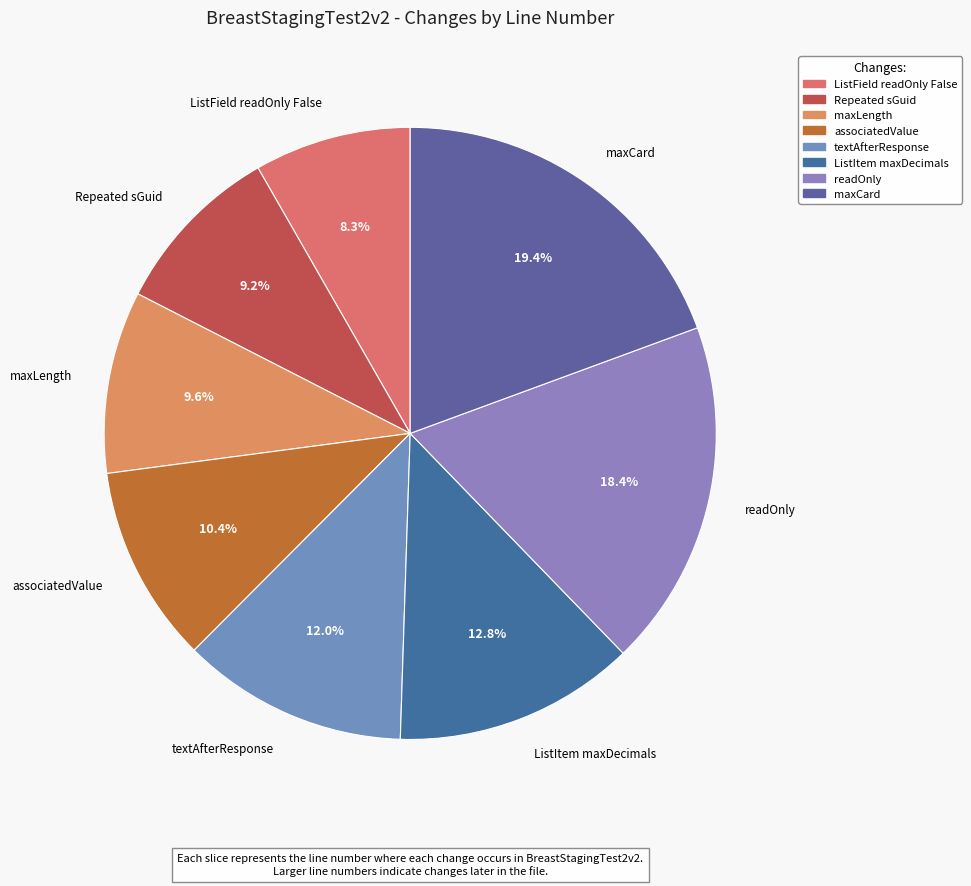

What is the largest slice in the pie chart?

maxCard